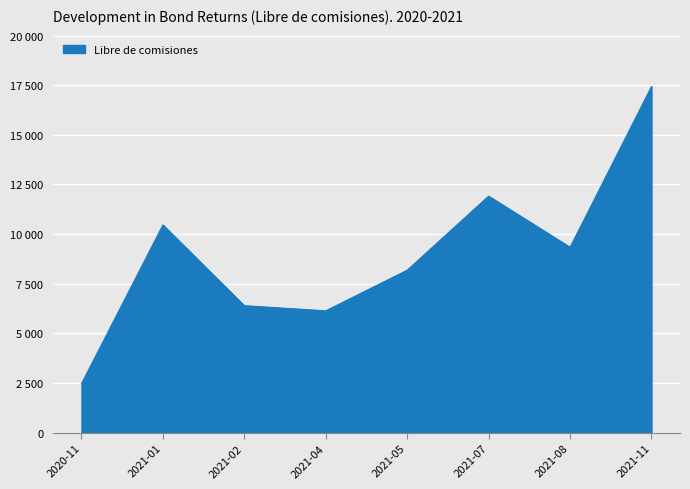

What is the difference between the maximum and minimum values?

14972.4